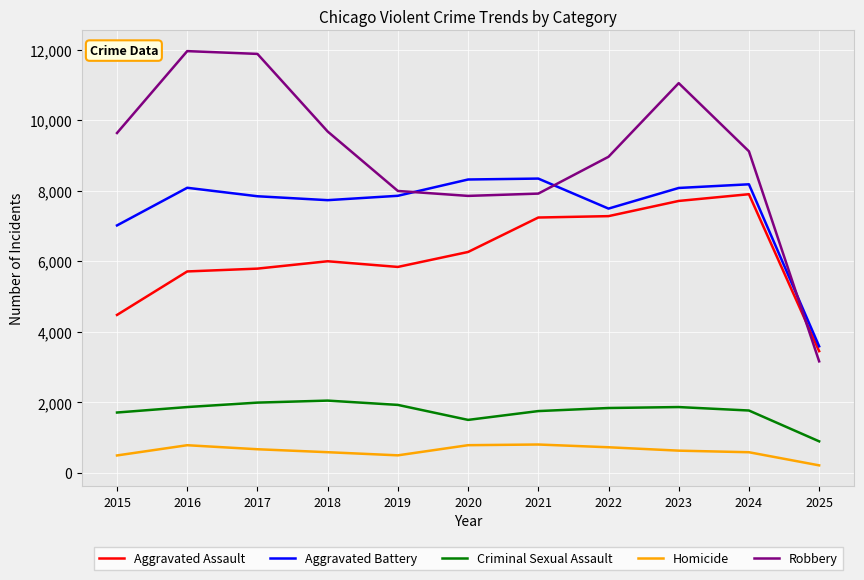

Is it true that Robbery equals 5359 at 2021?

False